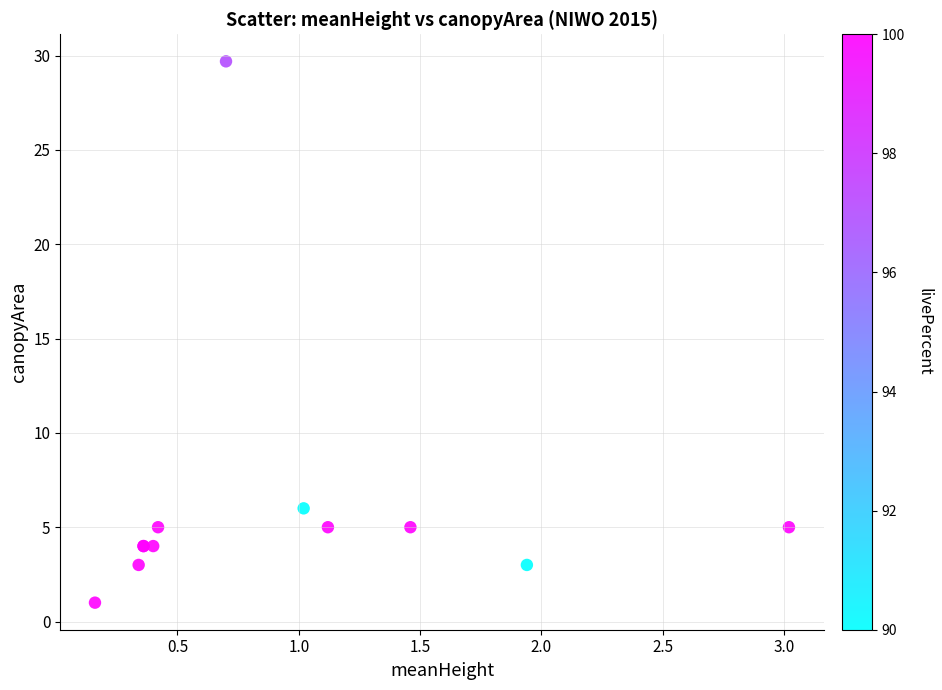

What Y value in the scatter plot is closest to 15?

6.0